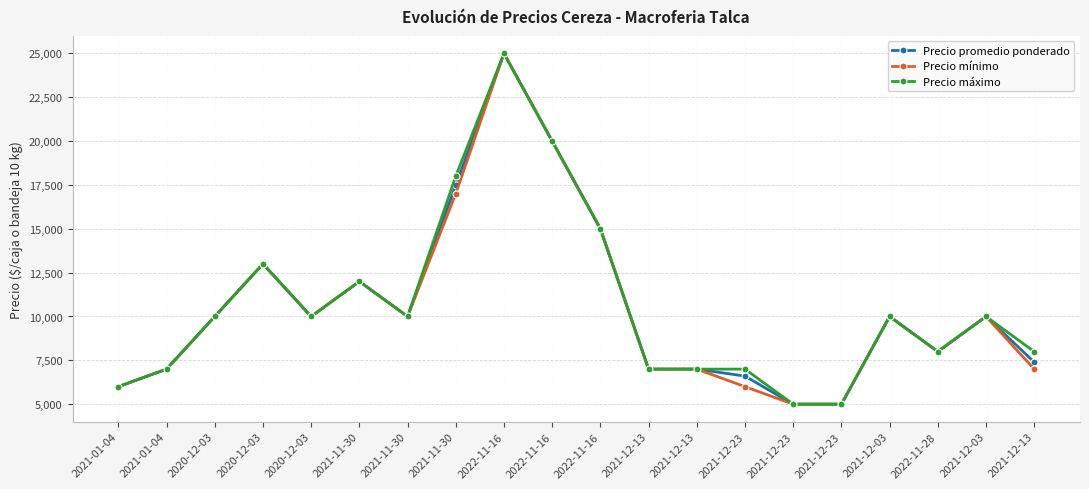

What is the value of the Precio promedio ponderado point at the 16th from the left?

6600